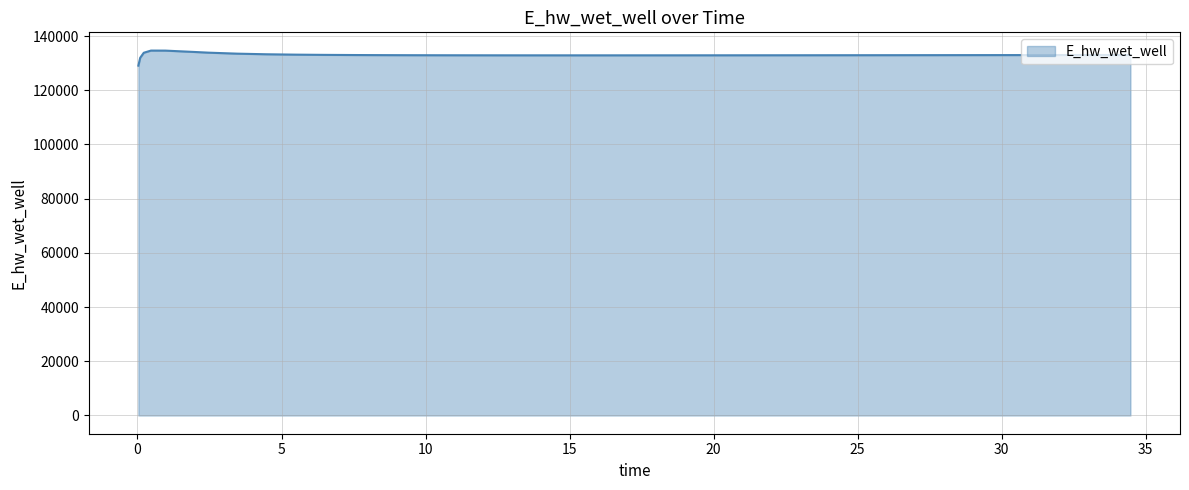

How many lines are shown in the chart?

1